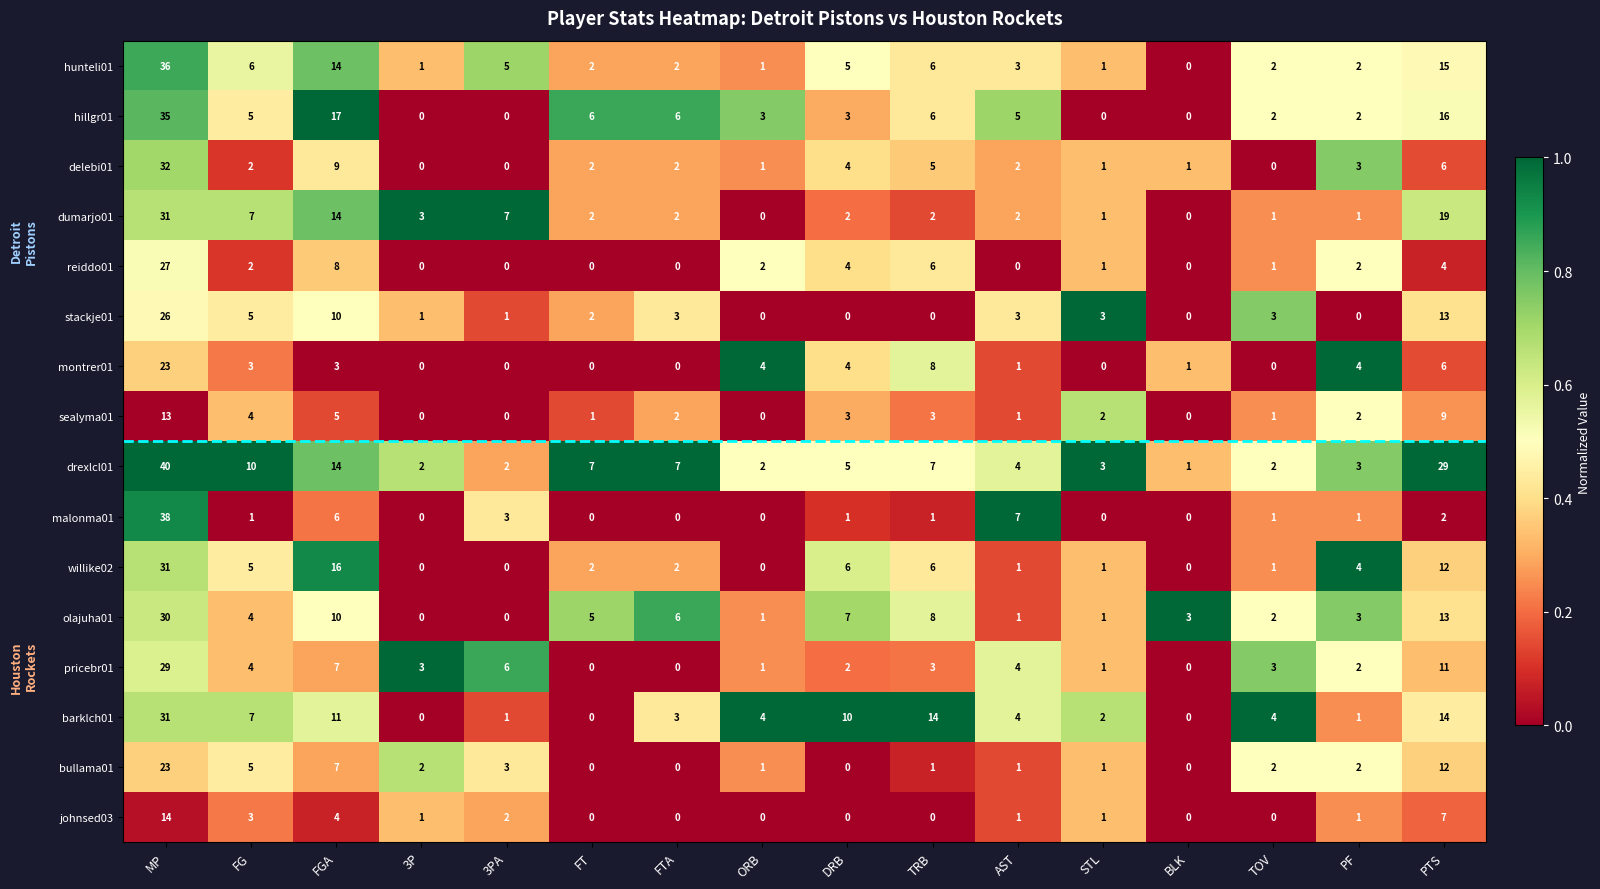

Is it true that pricebr01 equals 6 at FG?

False